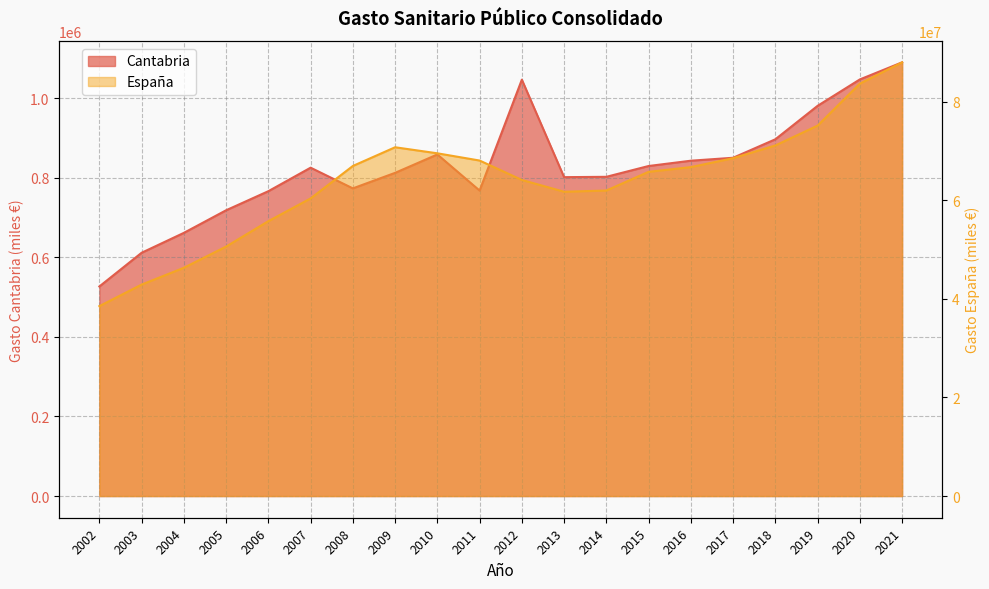

What is the greatest value displayed?

87941002.0